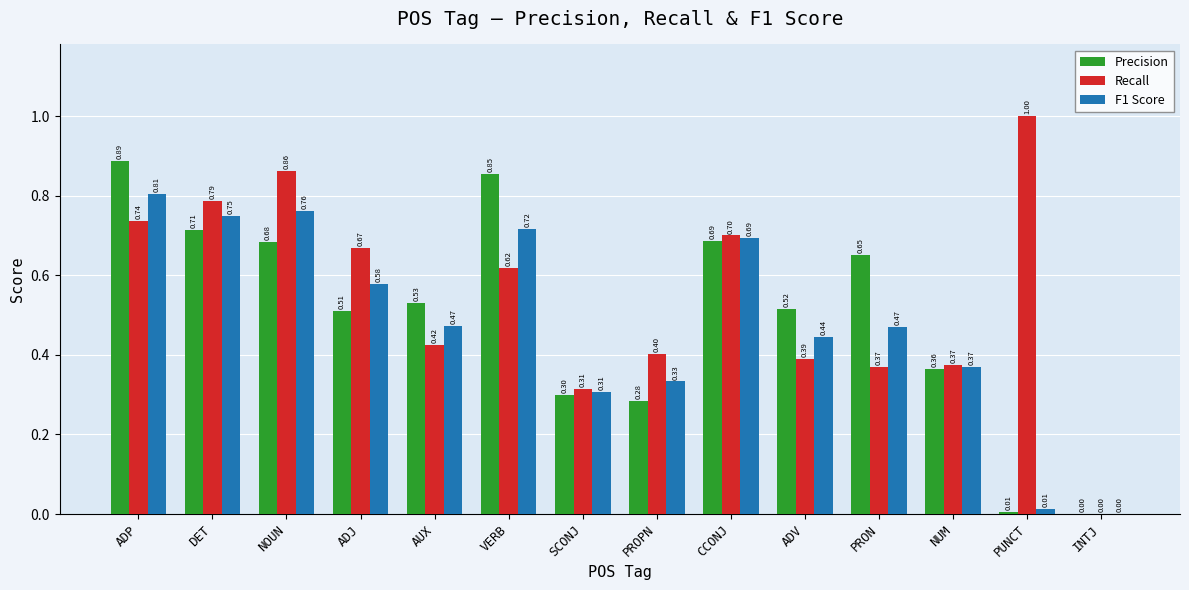

At which label is Recall closest to 0?

INTJ